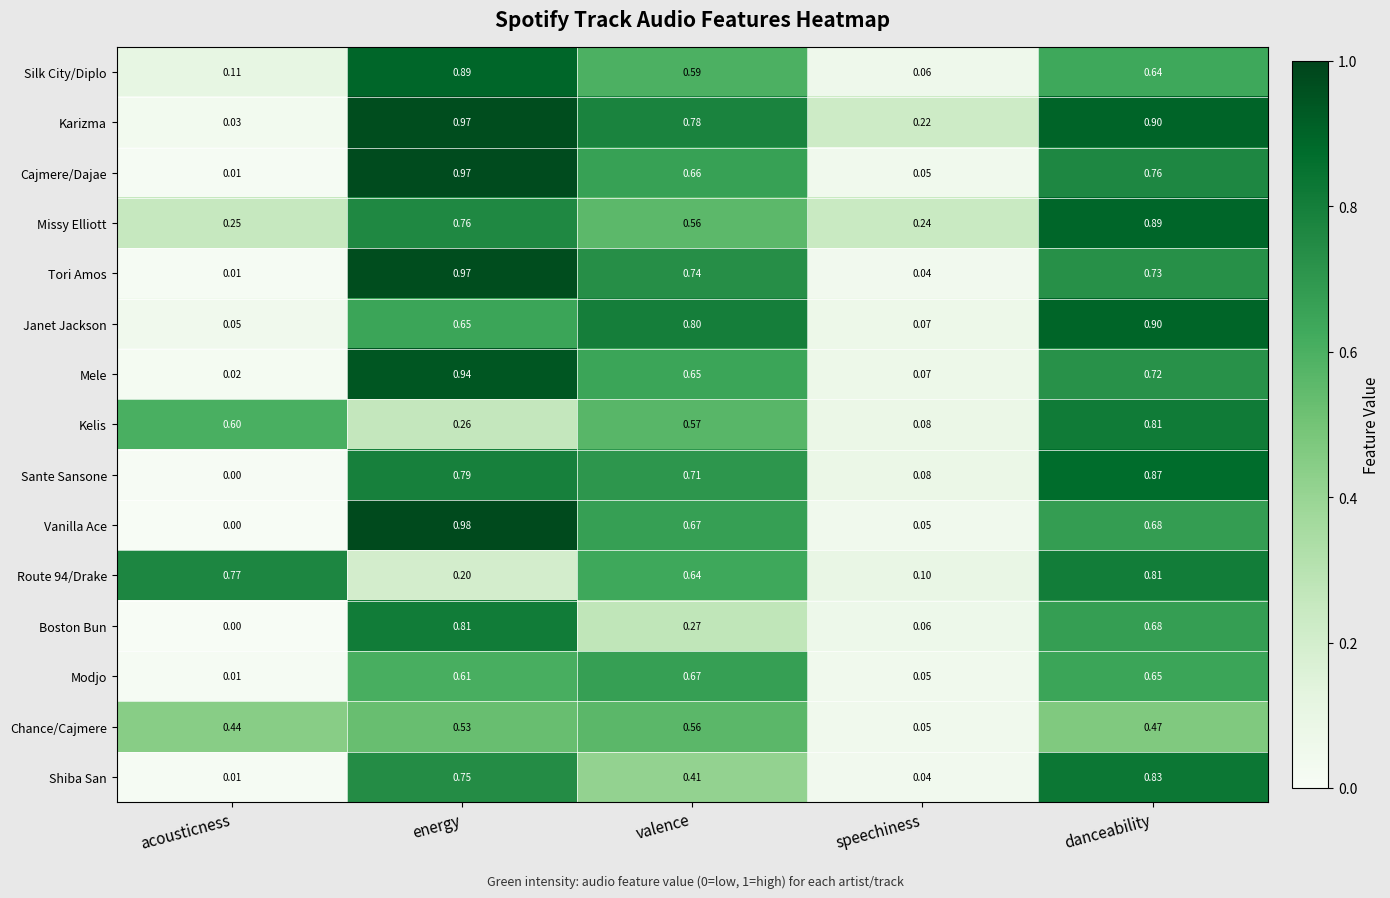

Which series has the largest range (max minus min)?

Vanilla Ace